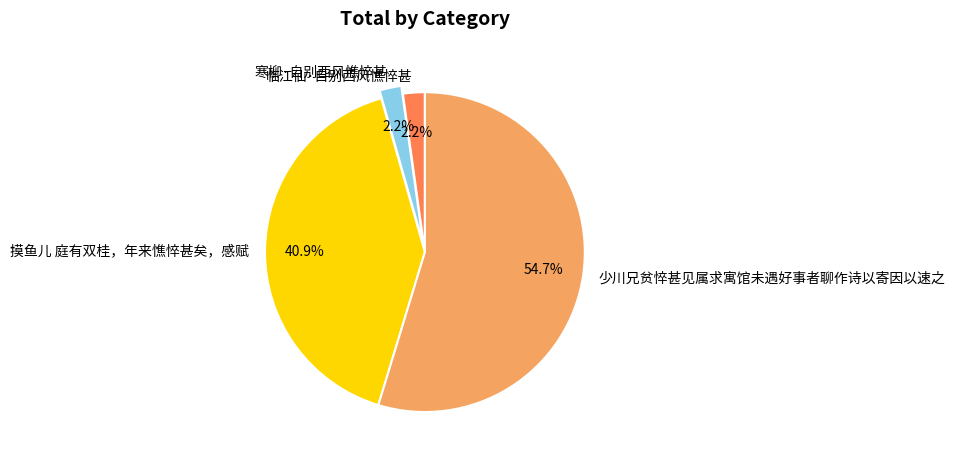

How many segments does this pie chart have?

4